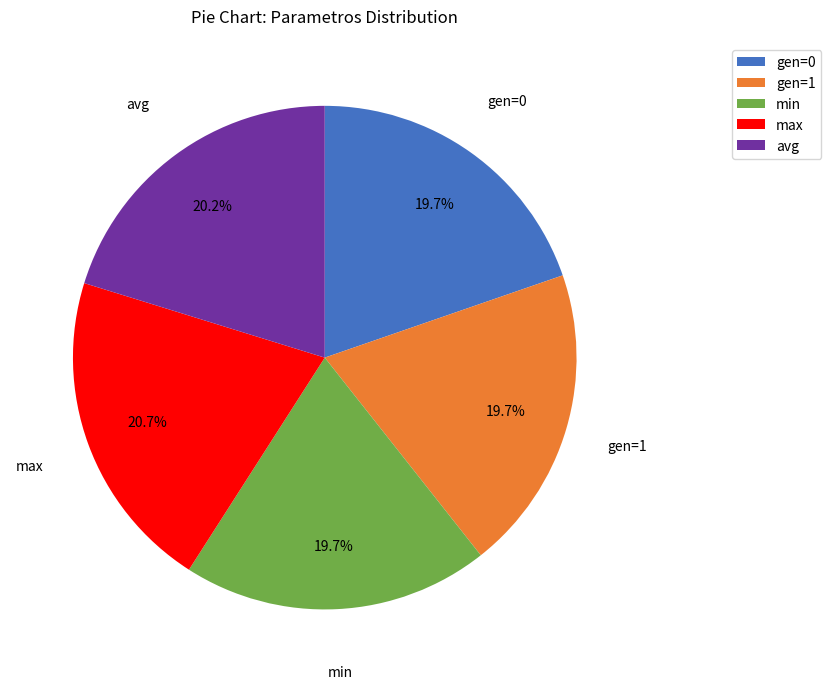

Count the number of slices in the pie.

5